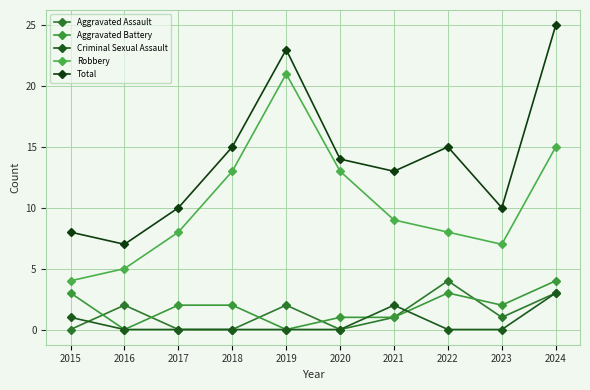

What is the highest value of the Total series?

25